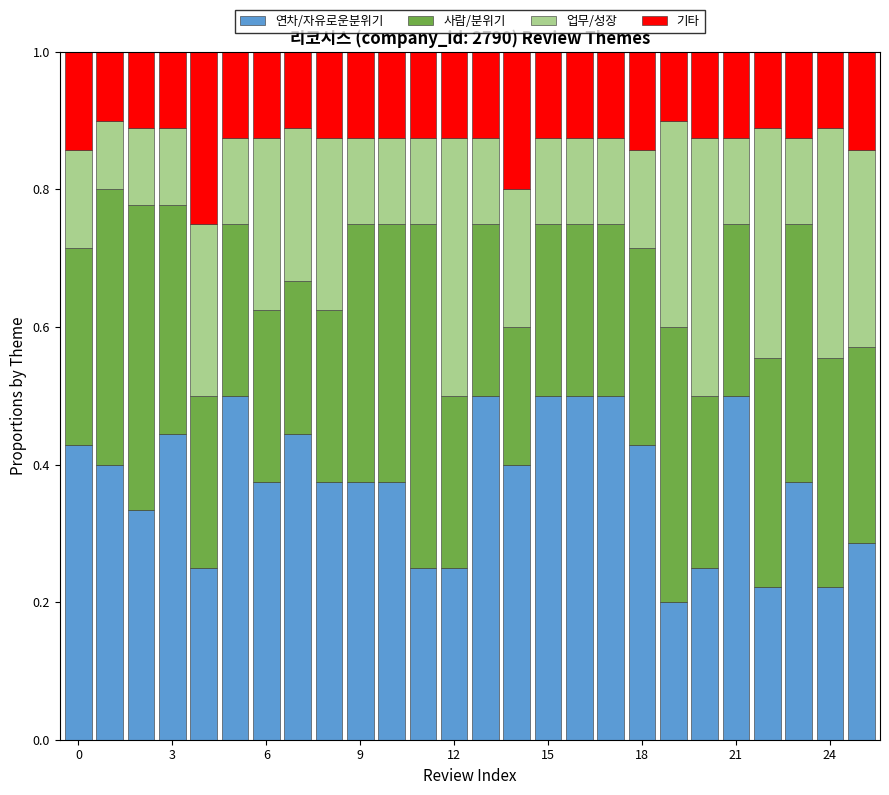

Count the 연차/자유로운분위기 values in the range 0 to 1.

26